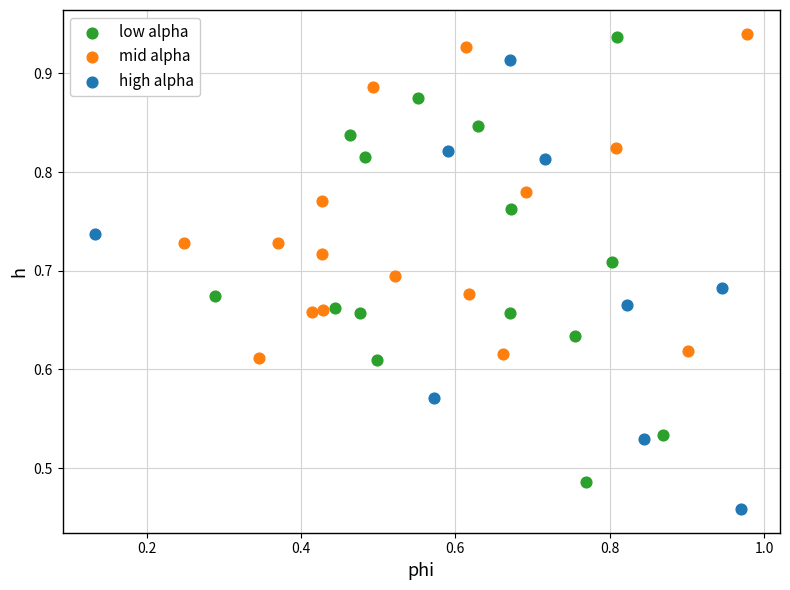

Which series contains the lowest Y value?

high alpha